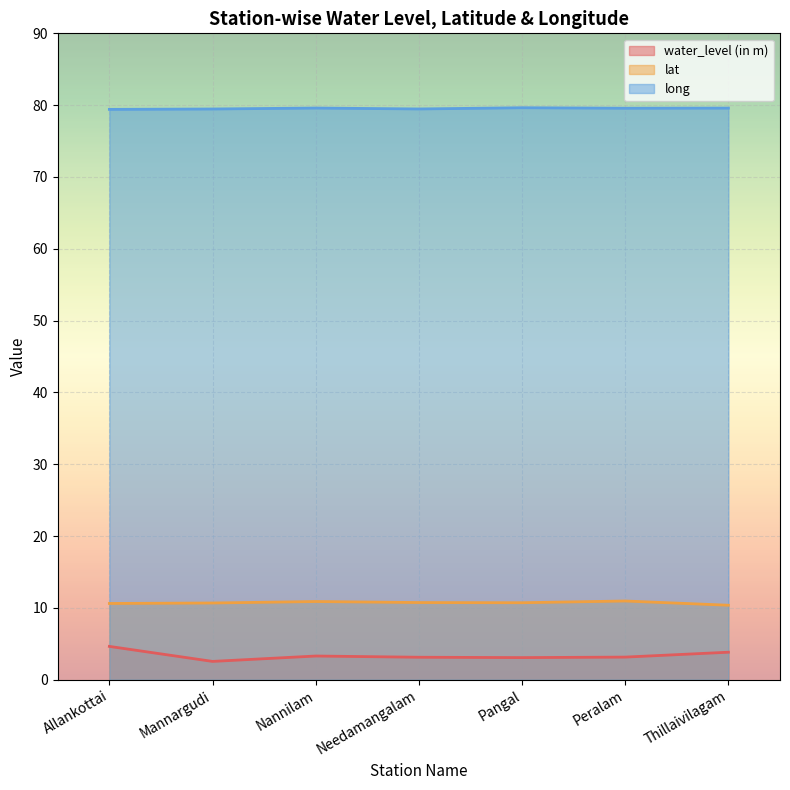

The lat series shows 3.8 at Pangal. True or false?

False